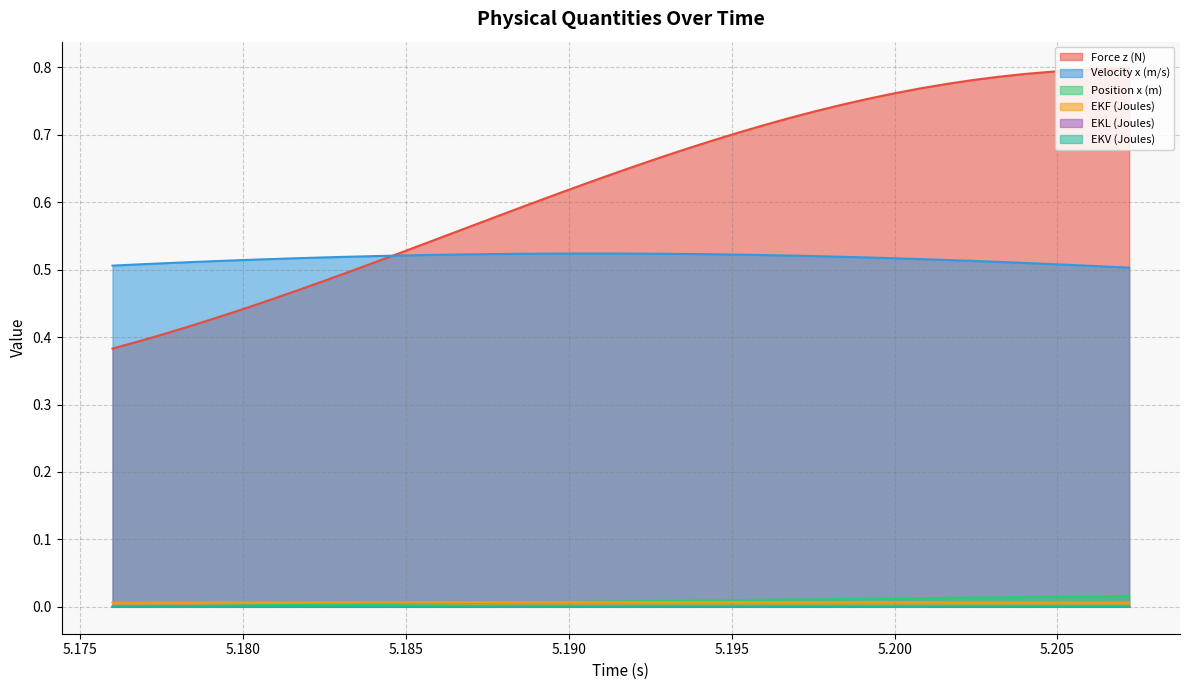

Which series has the largest range (max minus min)?

Force z (N)